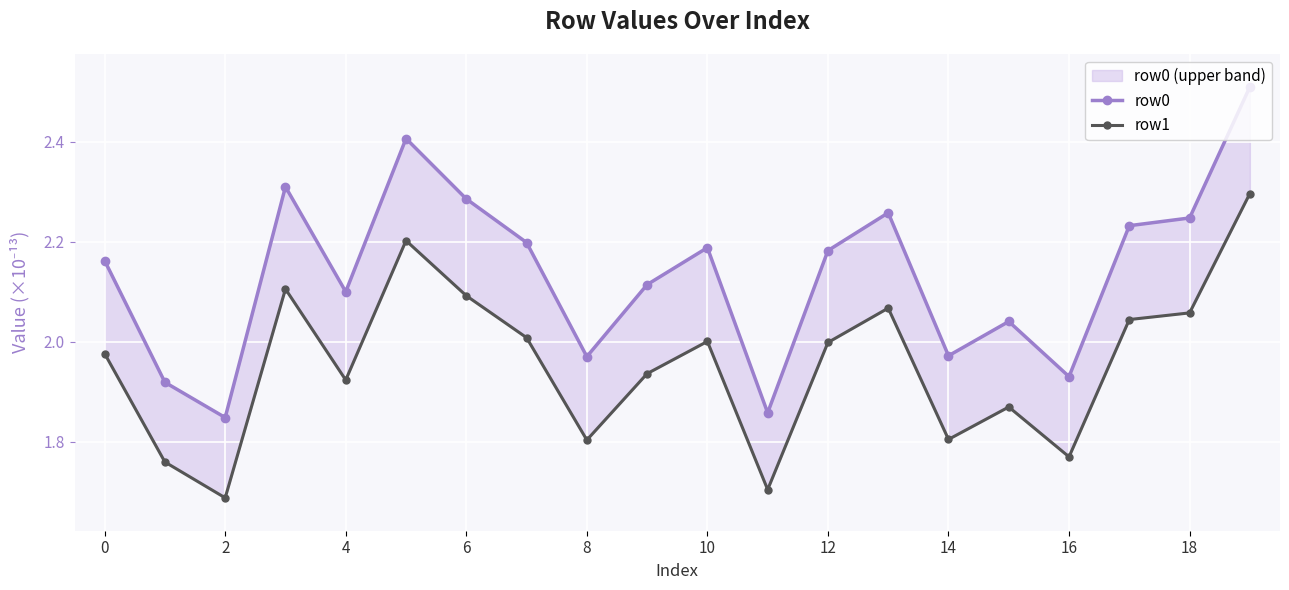

Where is row0 nearest to the value 2?

14